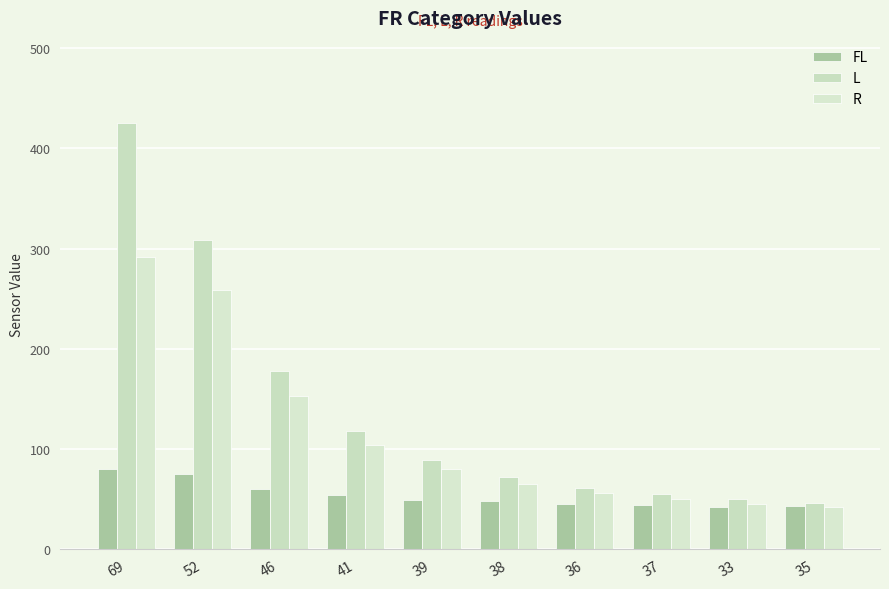

Count the number of categories in the chart.

10